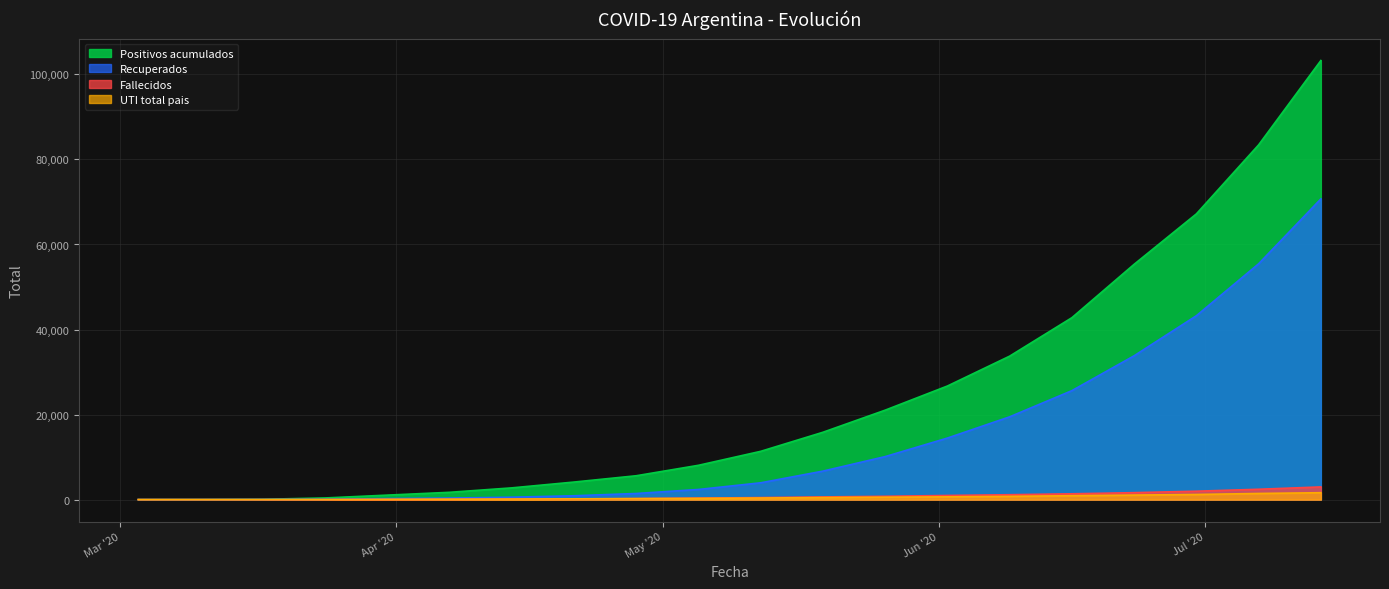

At which label does Positivos acumulados first exceed 11353?

2020-05-19